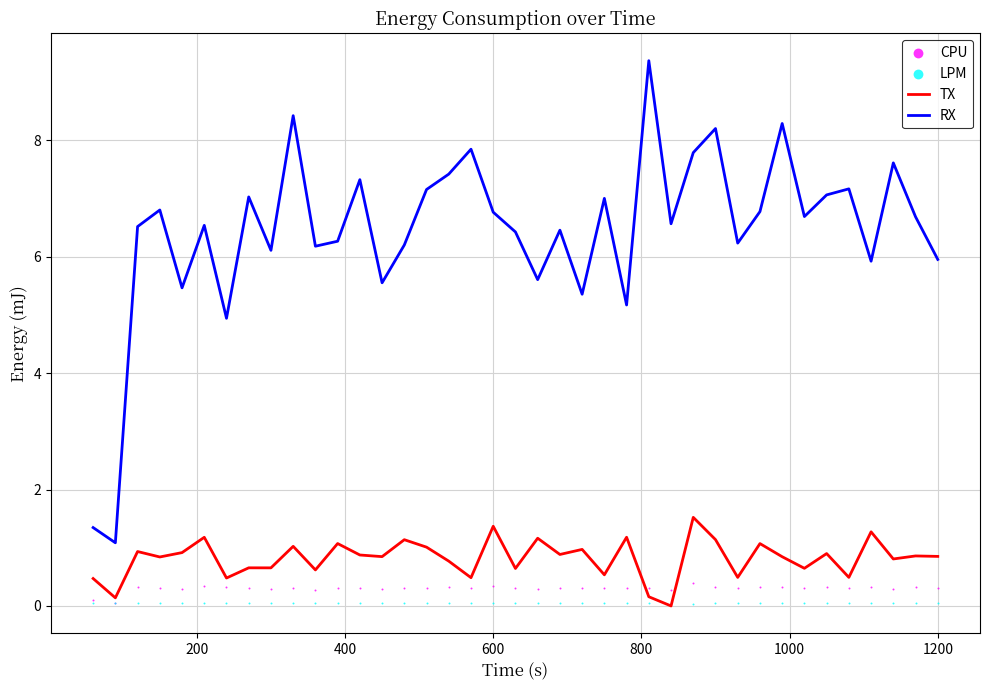

Which series has the largest total across all categories?

RX